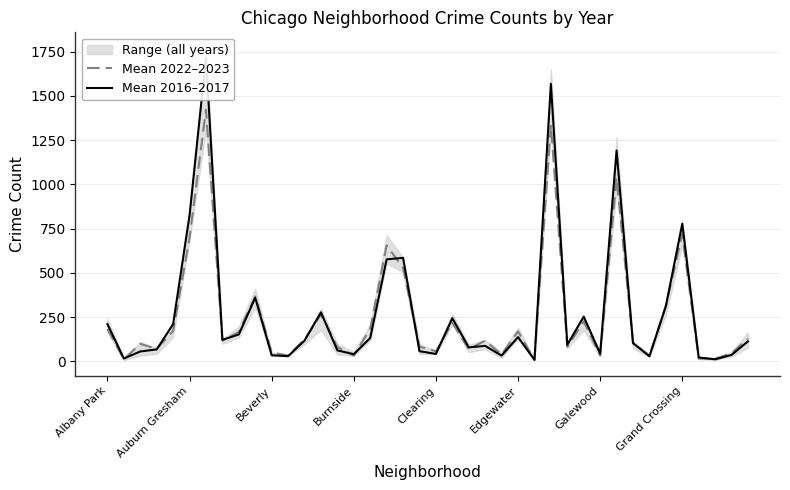

Rank the series by their average value, from lowest to highest.

Mean 2022–2023, Mean 2016–2017